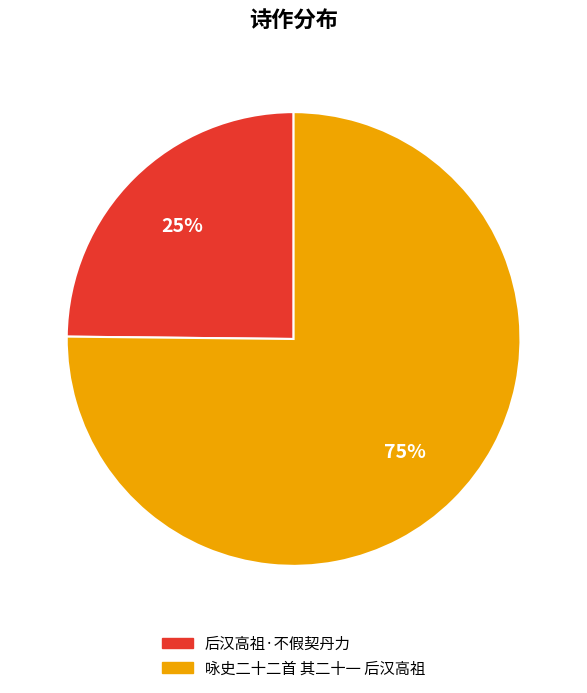

Which slice is the largest?

咏史二十二首 其二十一 后汉高祖